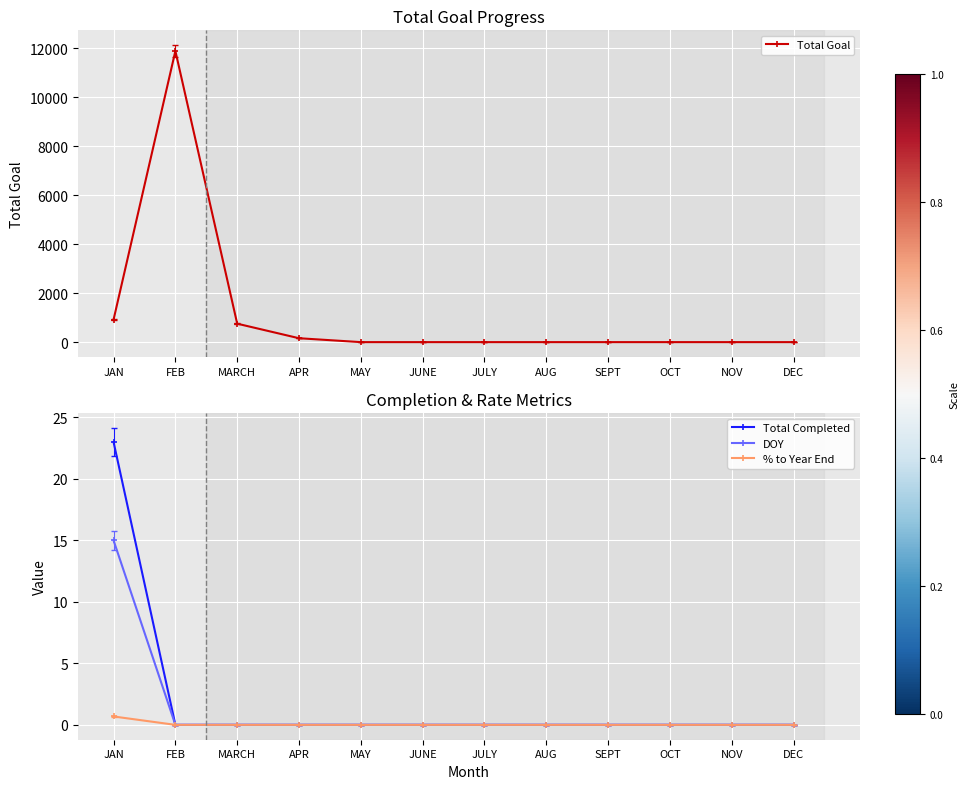

True or false: Total Goal and DOY cross at least once.

False